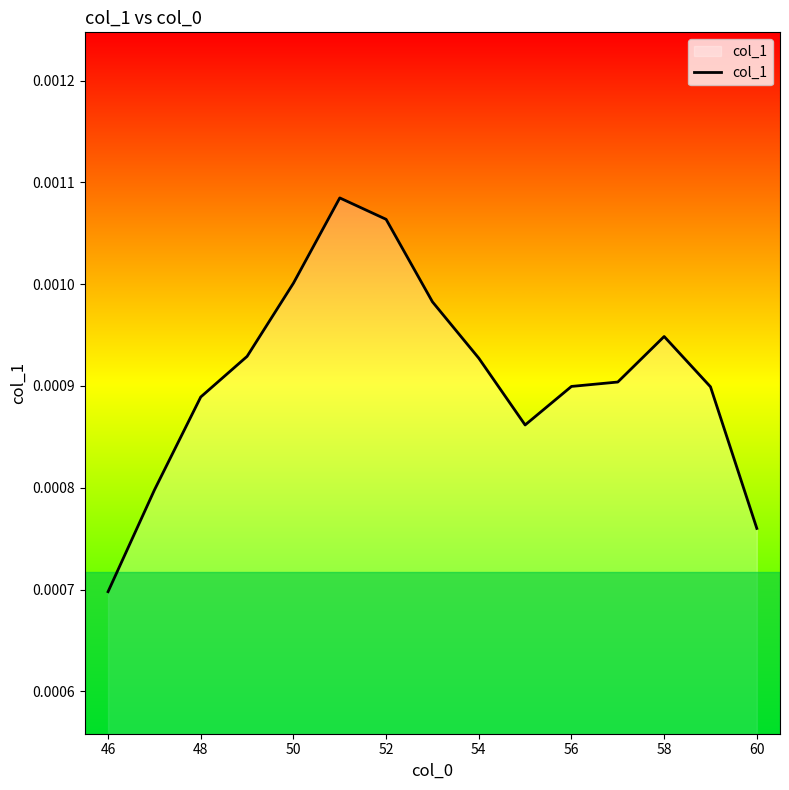

Where is the data nearest to the value 0?

46